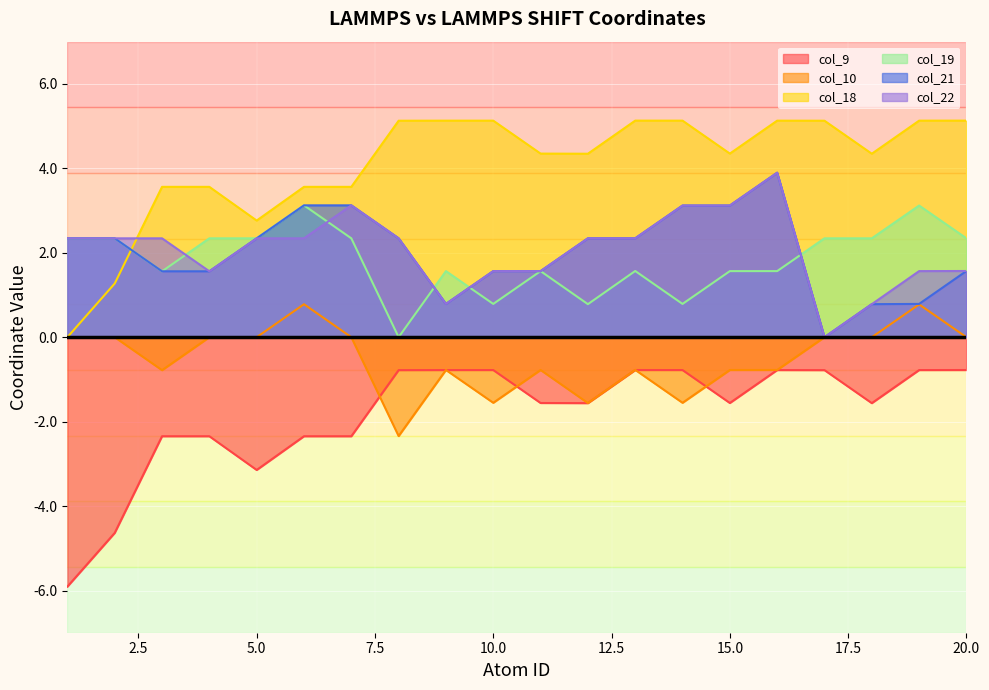

Which series has the widest spread of values?

col_9